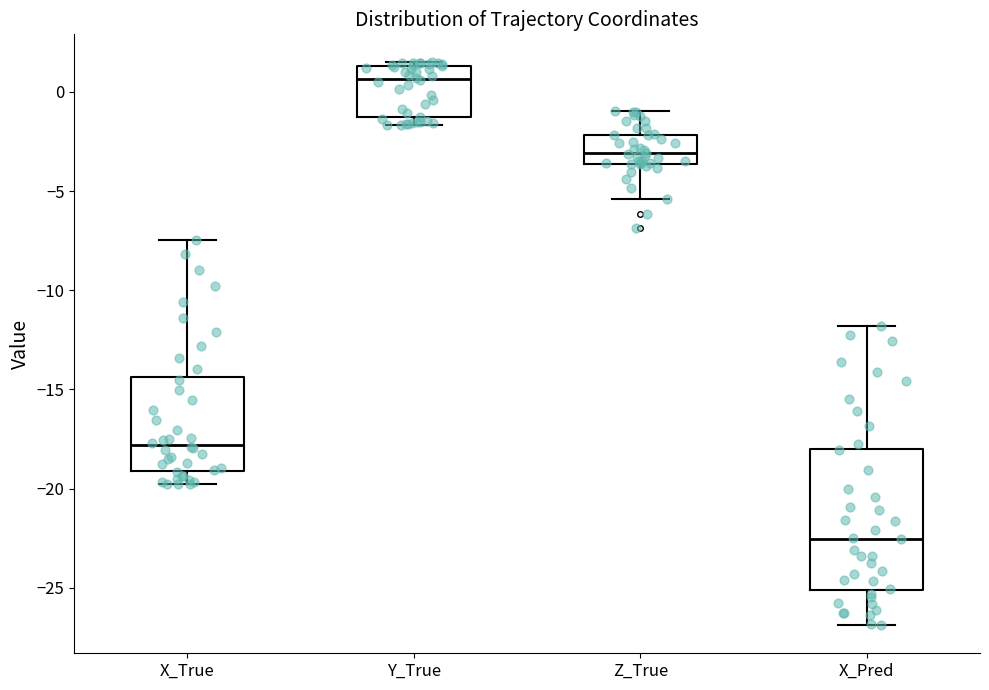

Which box's median line is the lowest?

X_Pred